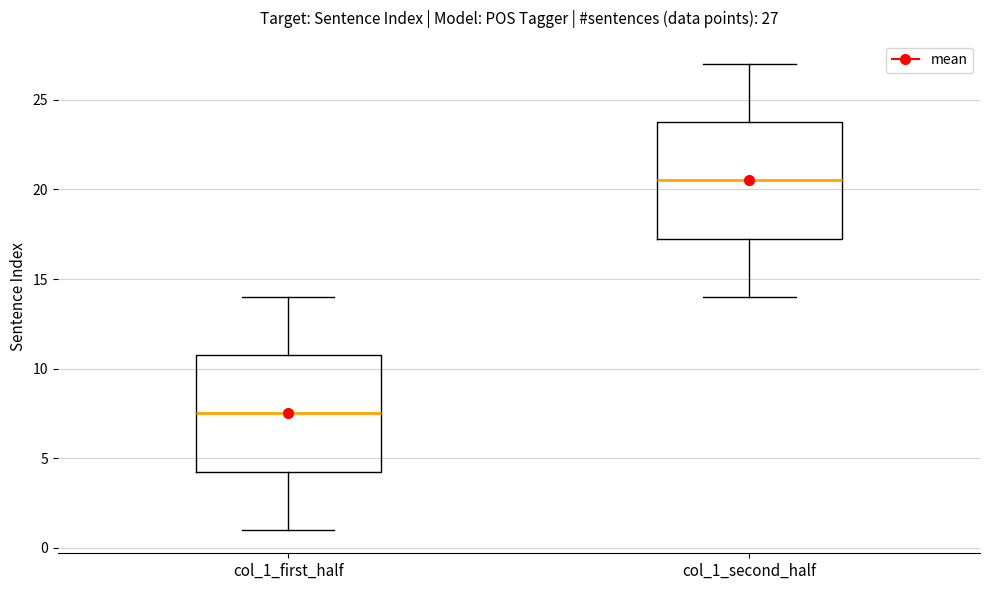

Which box has the lowest median line?

col_1_first_half